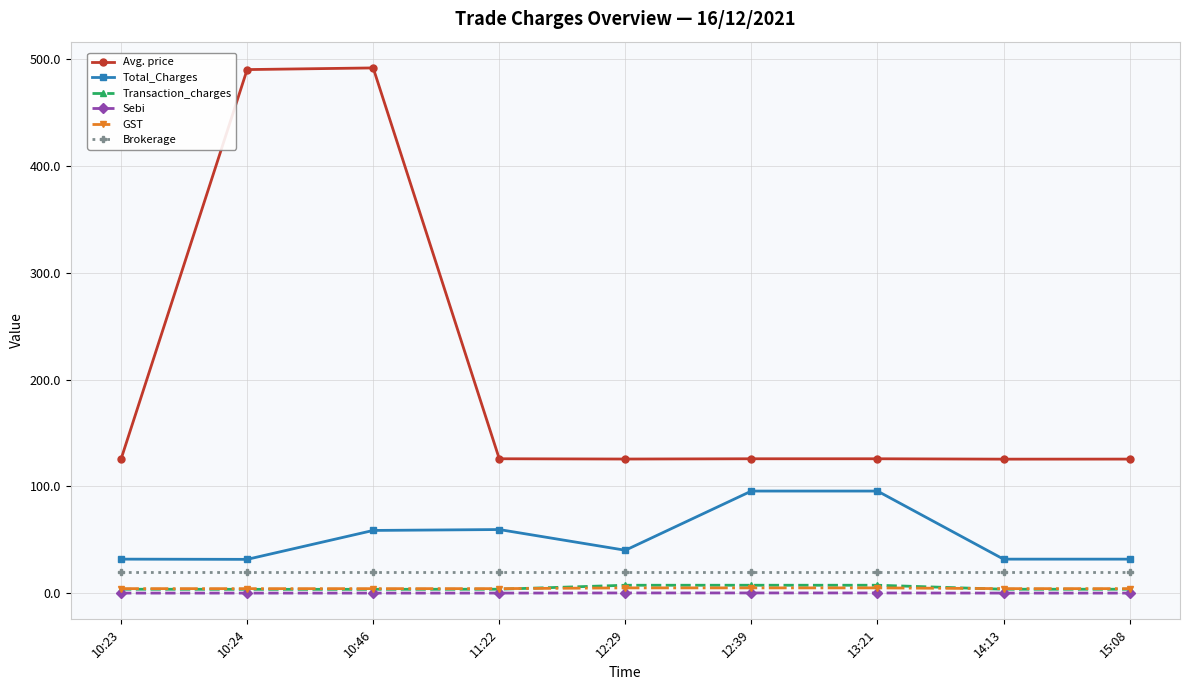

What is the label of the 9th point from the right?

10:23